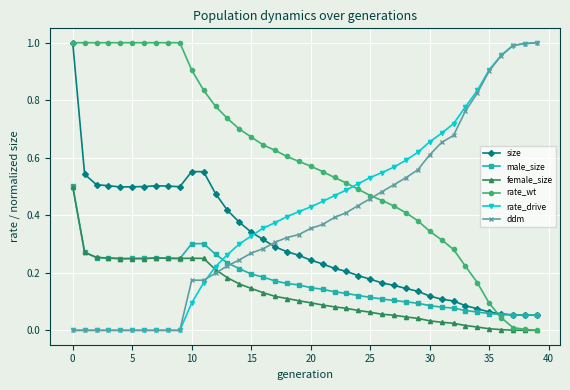

True or false: female_size has more than 0 interior local peaks.

True